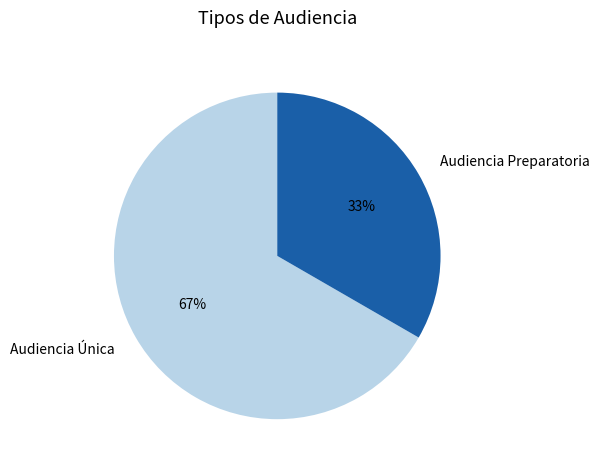

What is the largest slice in the pie chart?

Audiencia Única